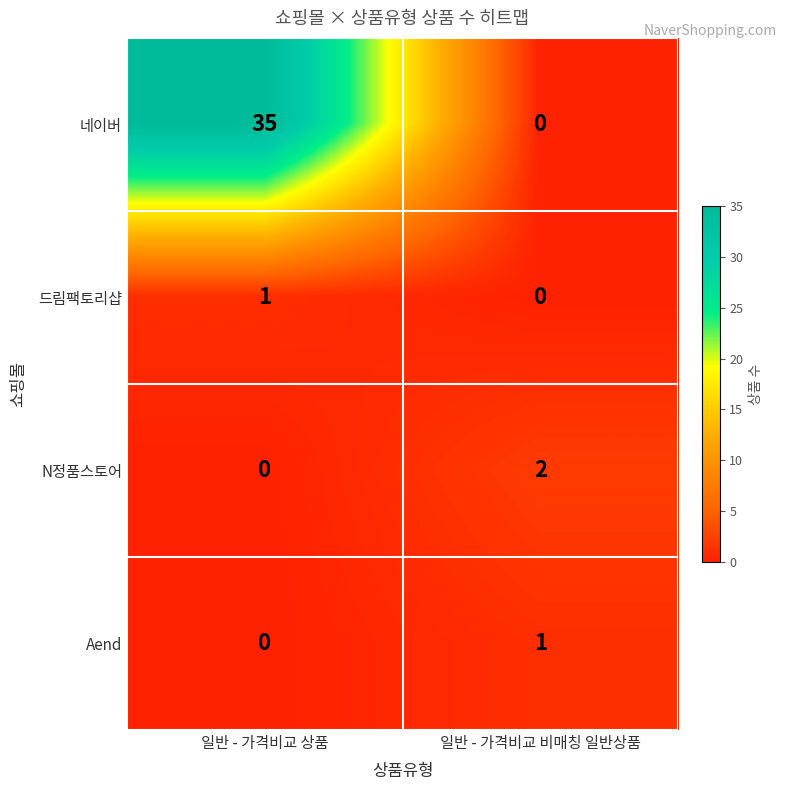

Which category has the highest value across all series?

일반 - 가격비교 상품